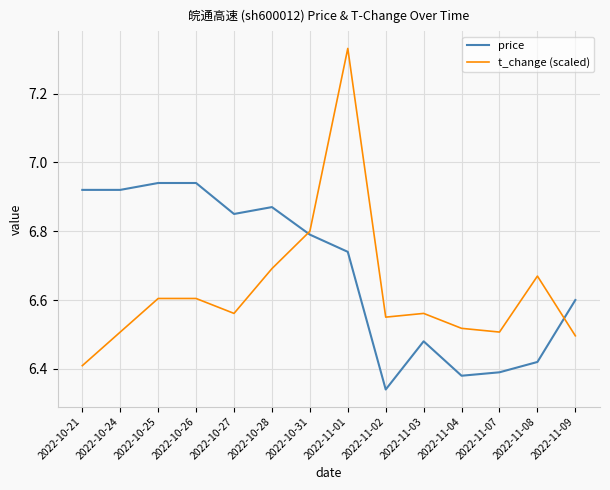

Between 2022-10-24 and 2022-10-31, which series saw the biggest shift?

t_change (scaled)